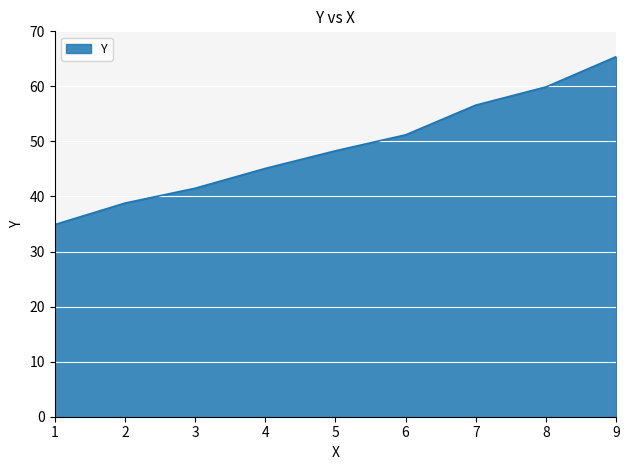

At which category does the chart reach its minimum across all series?

1